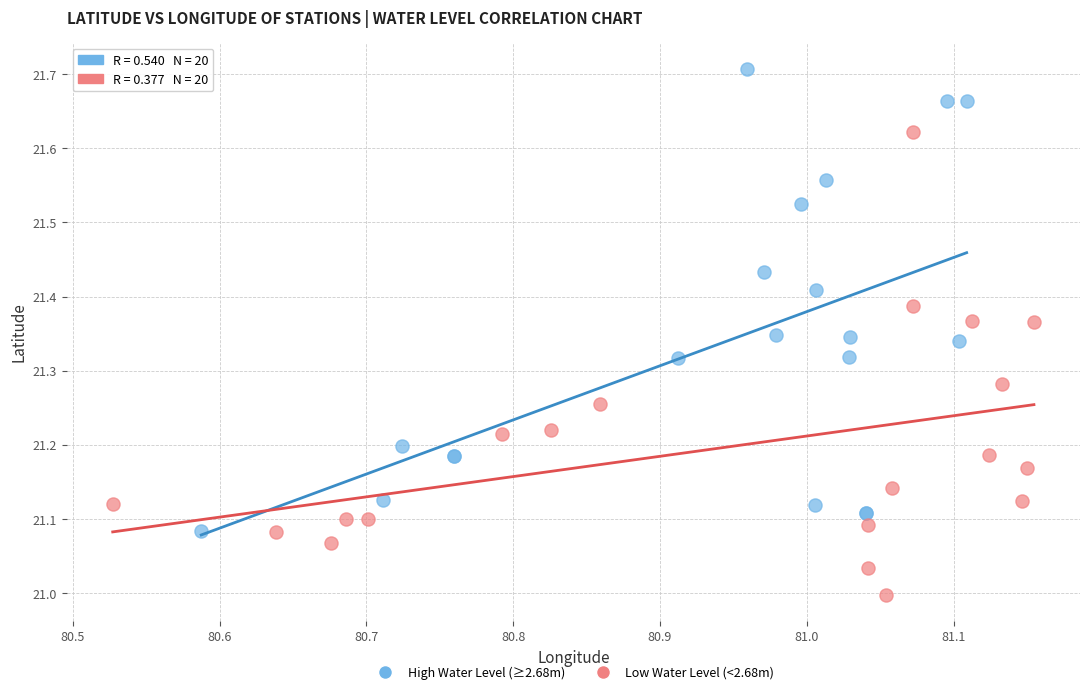

Which series contains the lowest Y value?

Low Water Level (<2.68m)